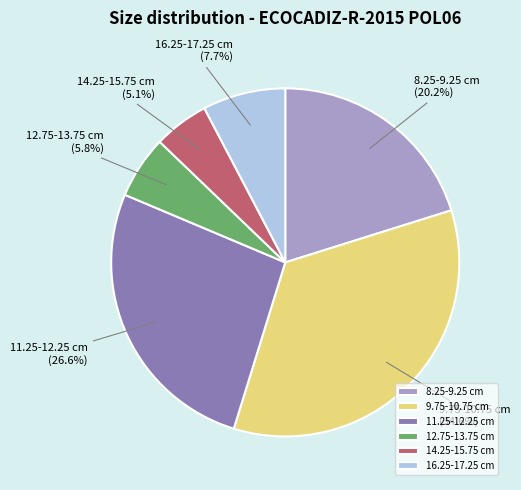

What is the largest slice in the pie chart?

9.75-10.75 cm